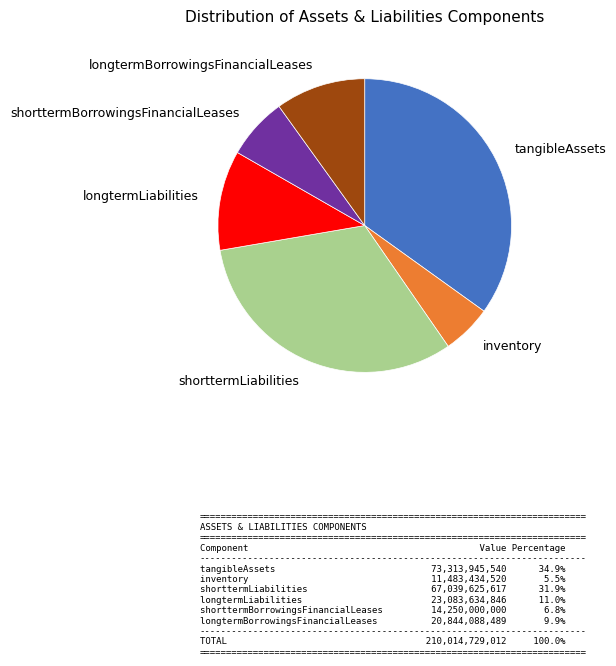

How many segments does this pie chart have?

6